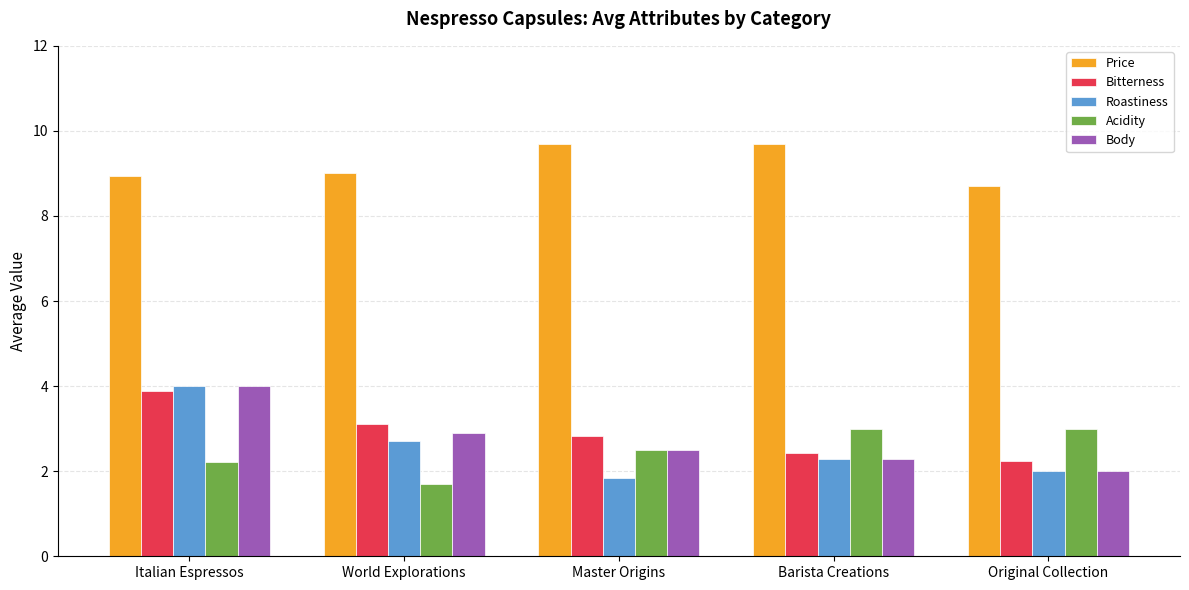

At how many categories does at least one series exceed 4?

5